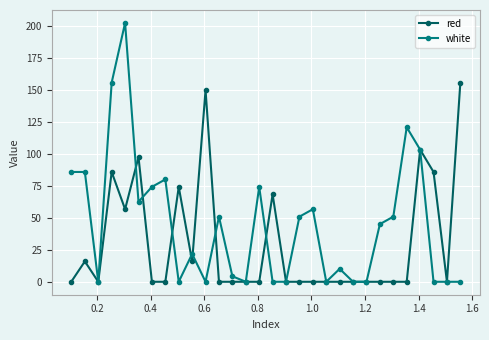

Which series ends up on top after the final intersection of red and white?

red